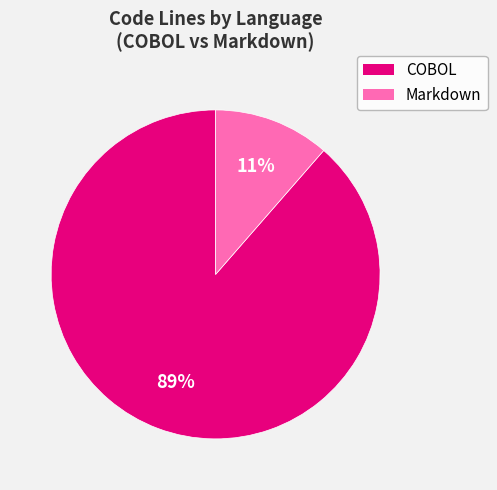

Rank the categories by value from lowest to highest.

Markdown, COBOL